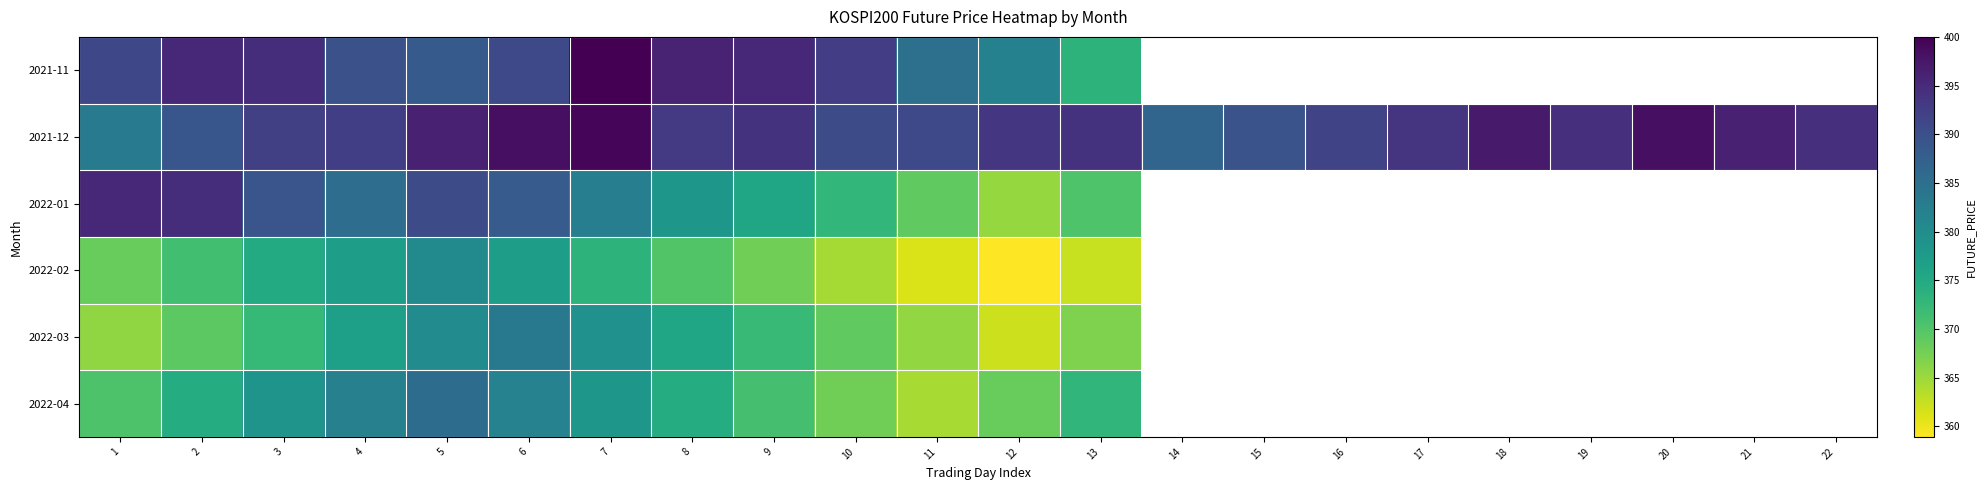

What is the difference between the maximum and minimum values in the 2022-02 series?

21.5